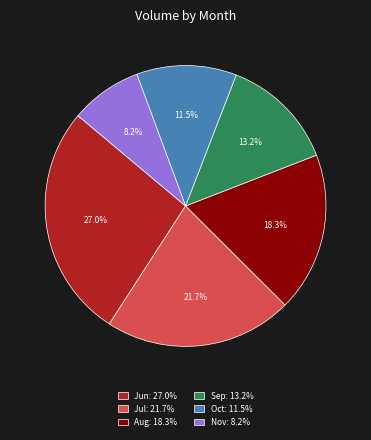

To the nearest percent, what is the difference between the largest and smallest slice percentages?

19%